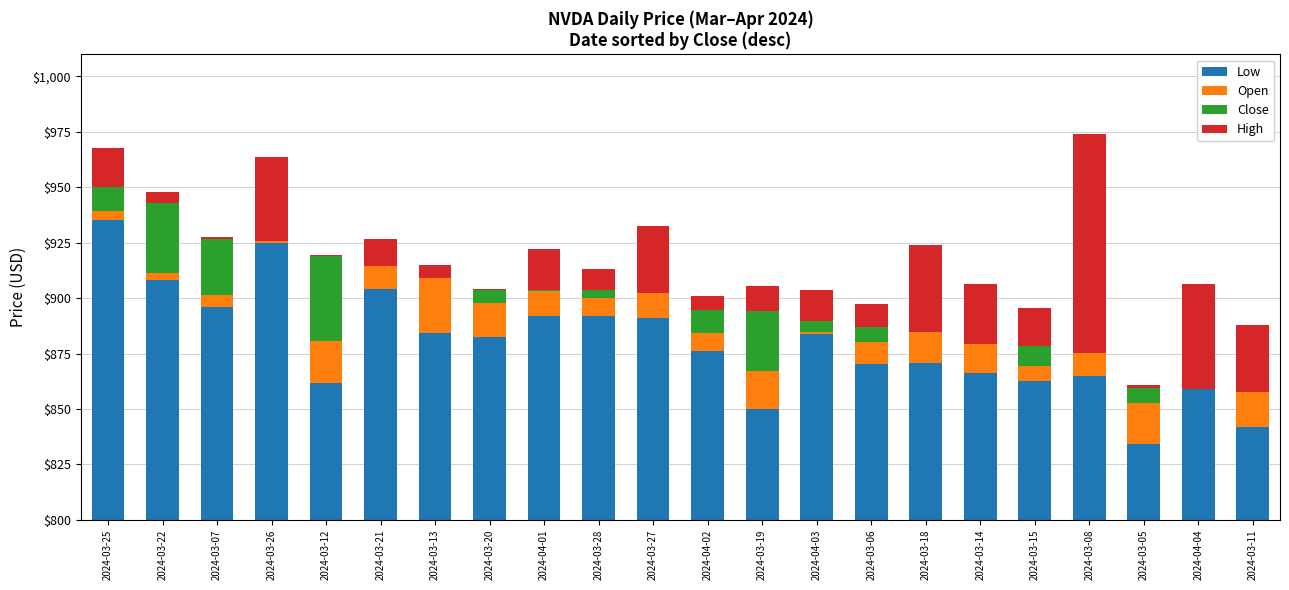

How many groups of bars are there?

22